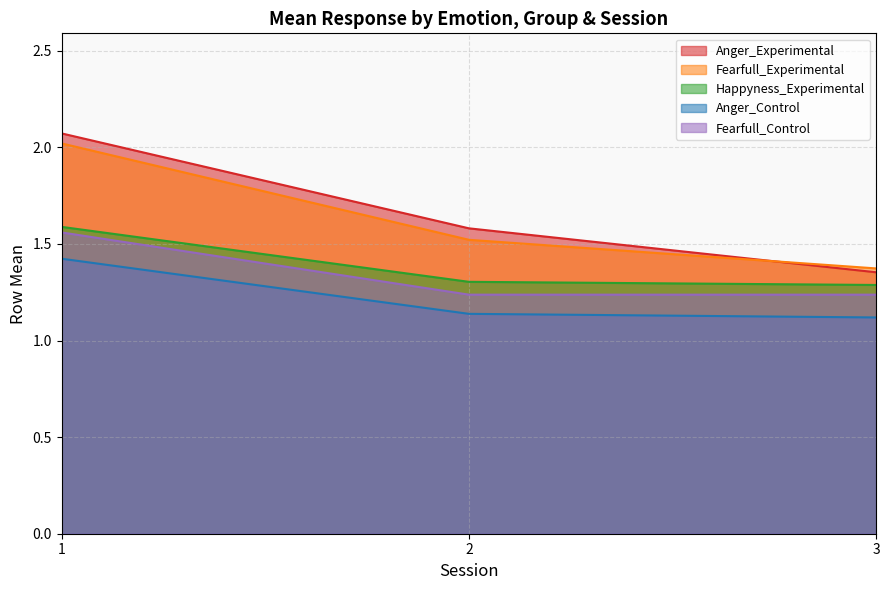

Which series changed the most between 1 and 2?

Fearfull_Experimental